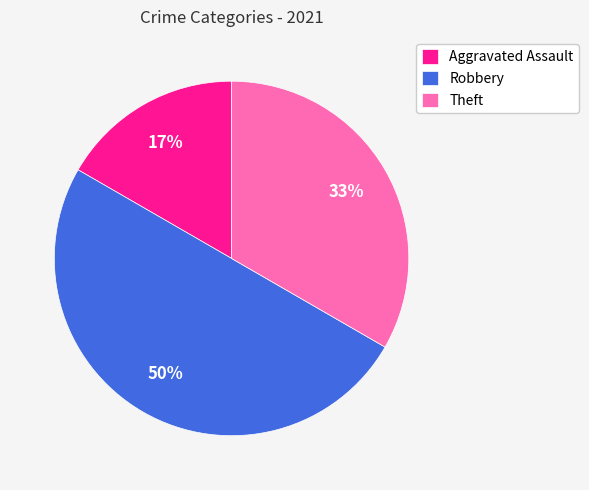

Rank the categories by value from lowest to highest.

Aggravated Assault, Theft, Robbery